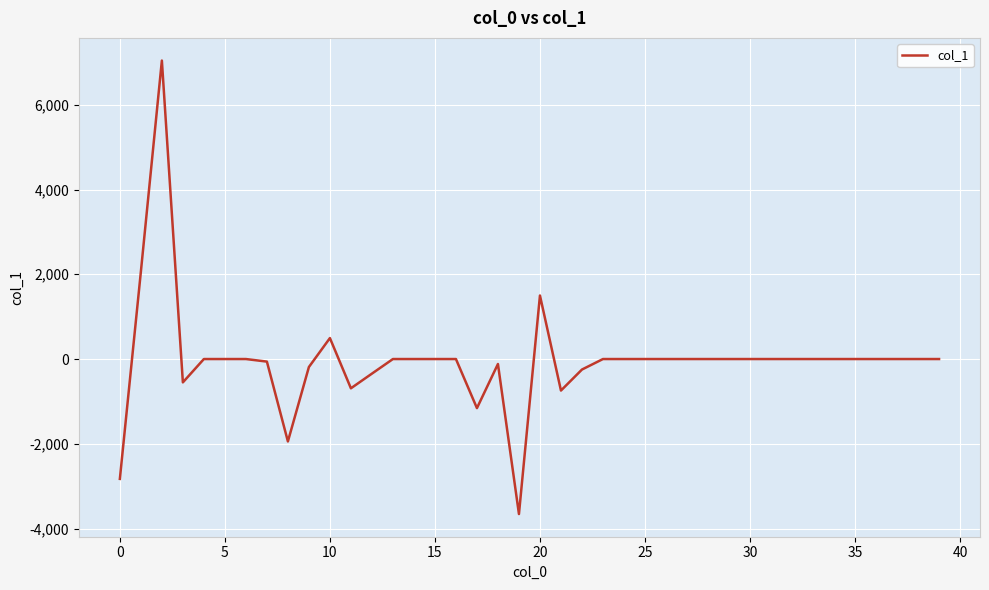

What is the difference between the maximum and minimum values?

10700.1